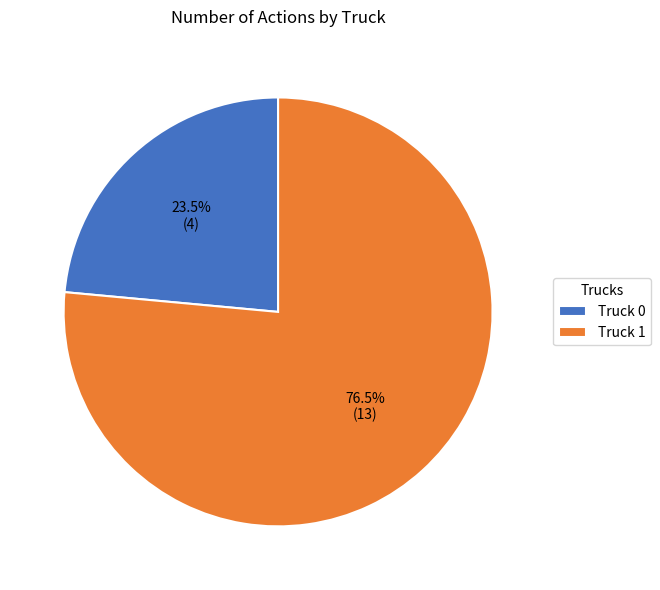

Which category accounts for the majority?

Truck 1